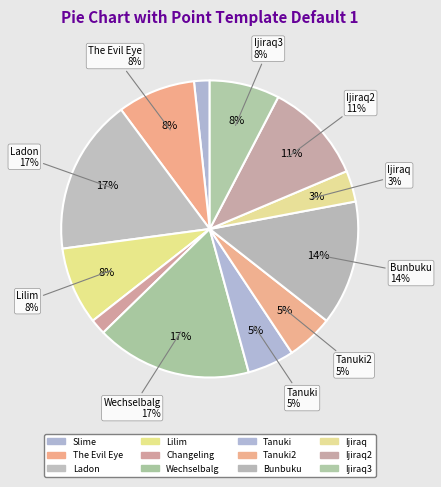

Count the number of slices in the pie.

12